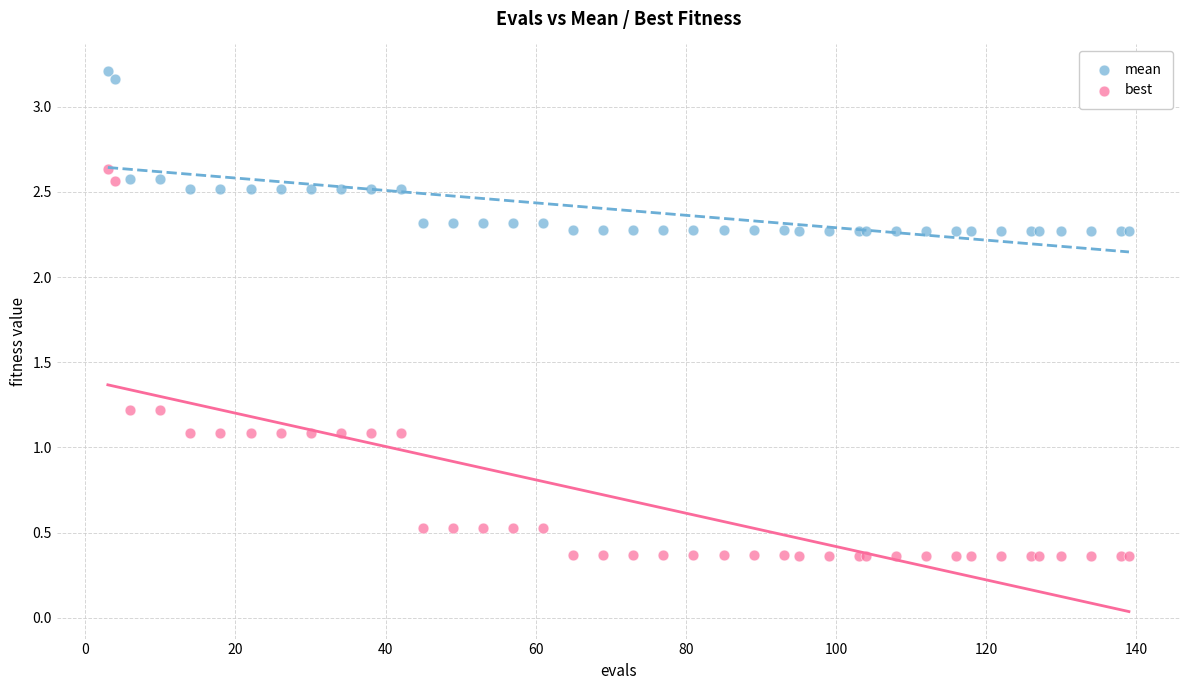

Which series contains the highest Y value?

mean